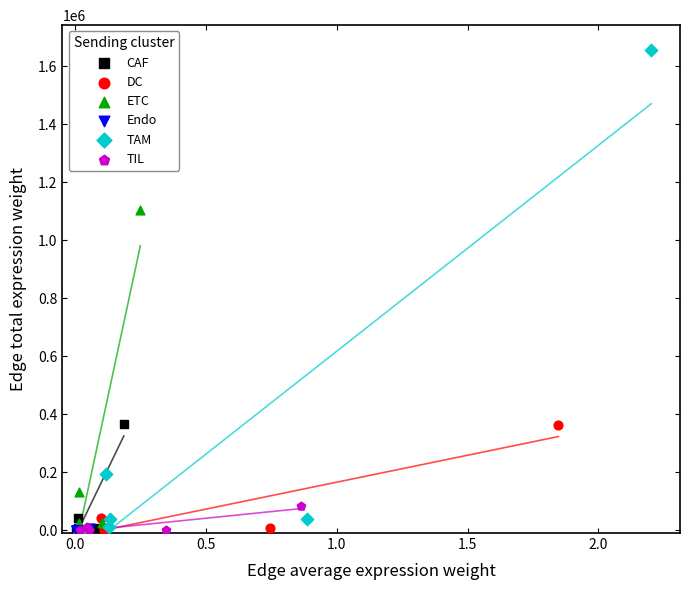

Which series has the widest spread of Y values?

TAM